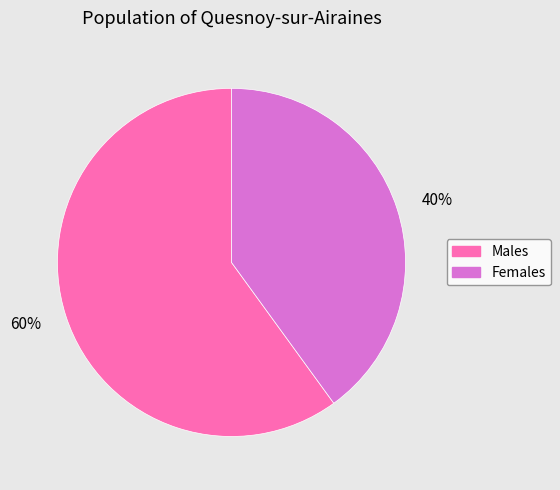

How many segments does this pie chart have?

2